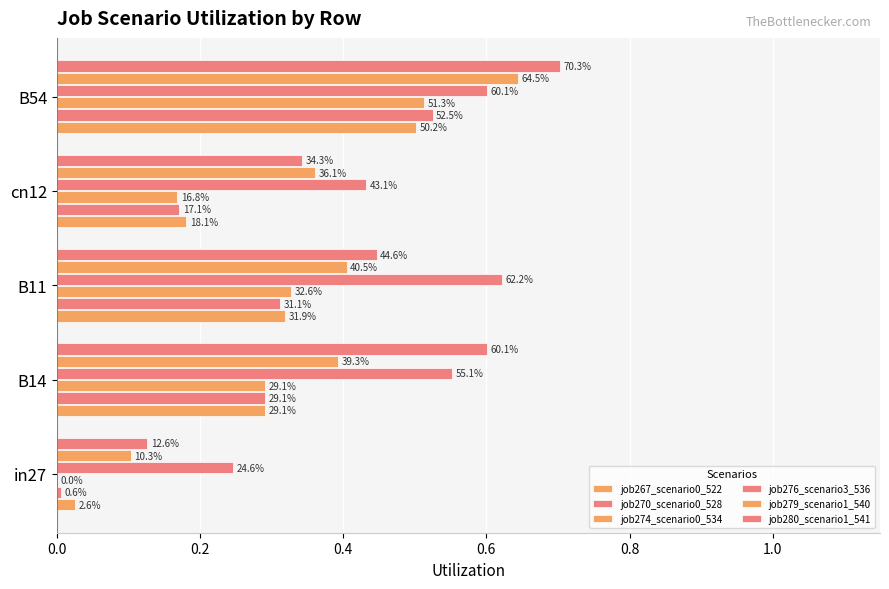

Does the chart contain stacked bars?

No